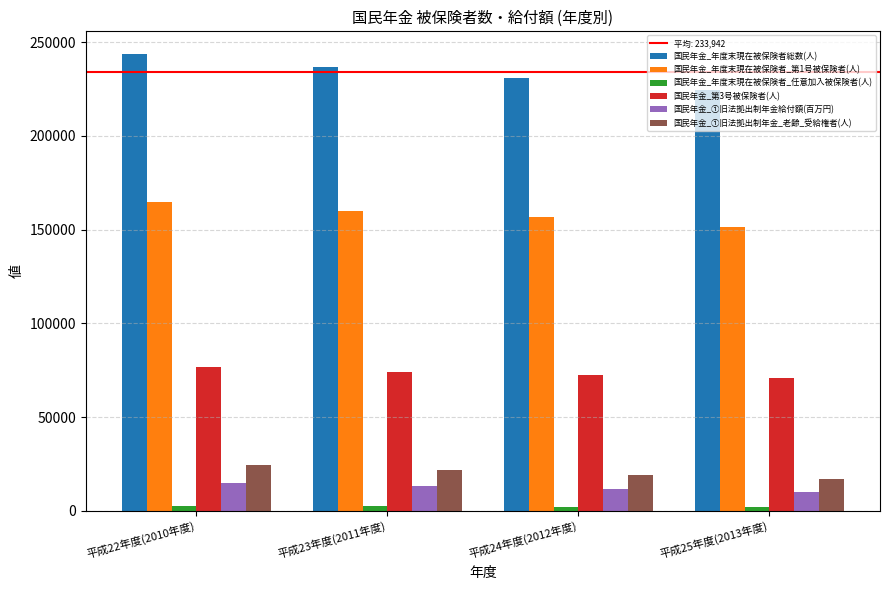

What is the maximum value shown in the chart?

243578